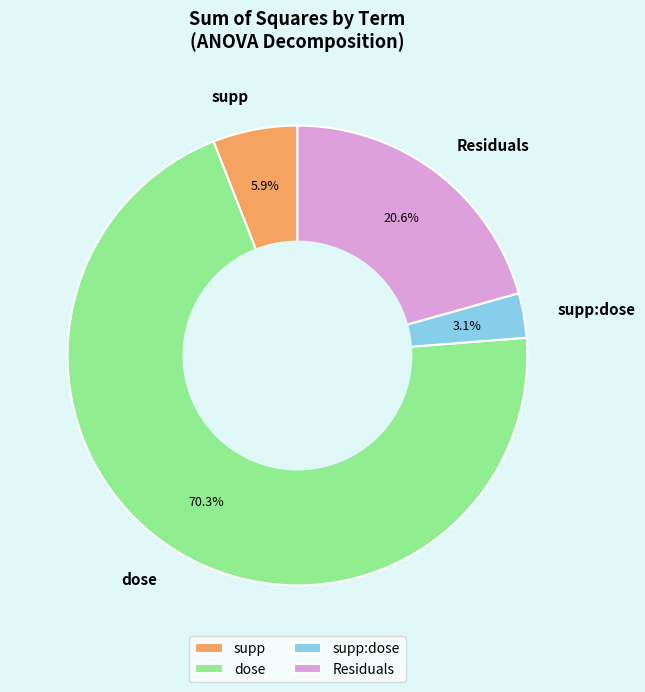

To the nearest percent, what is the difference between the largest and smallest slice percentages?

67%